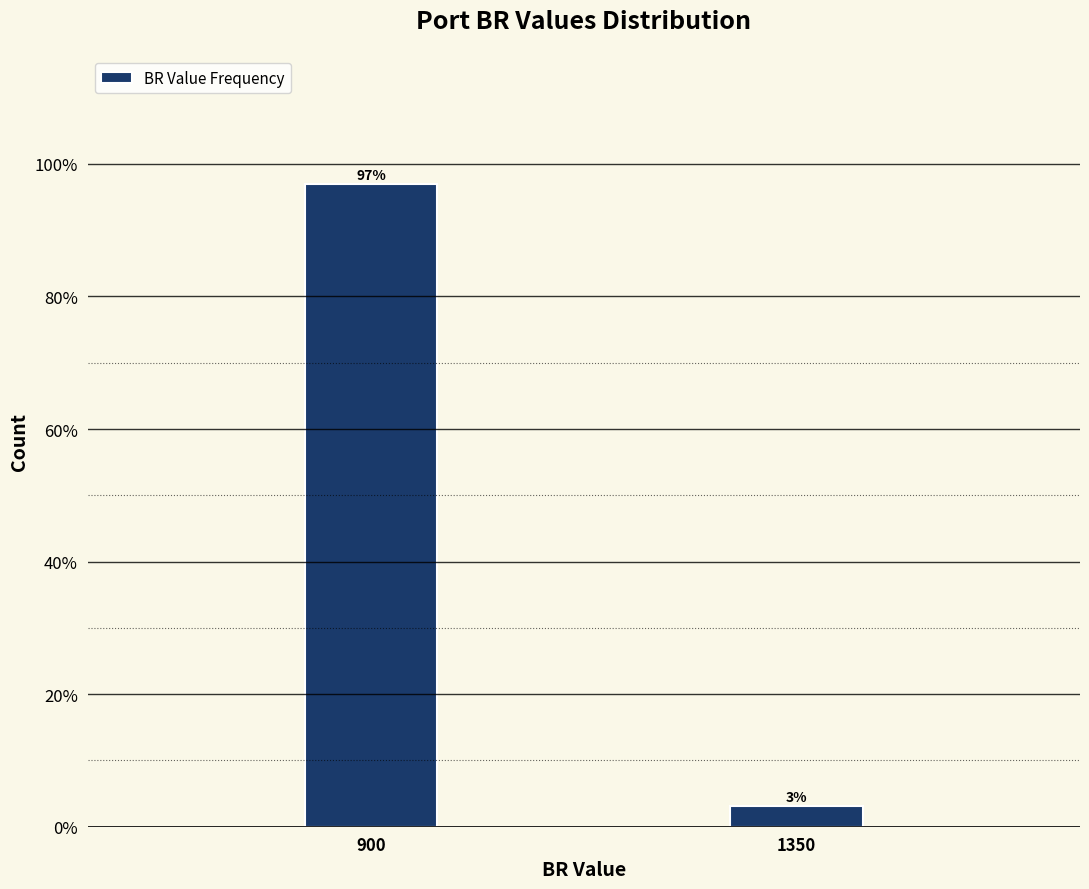

What is the maximum value shown in the chart?

96.9